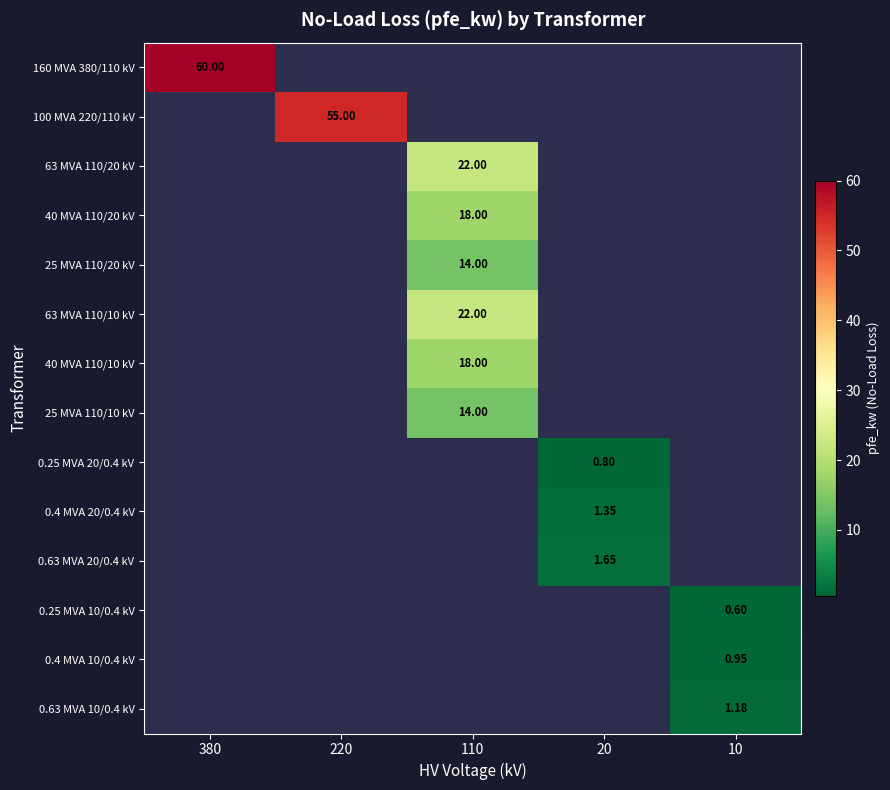

At how many categories does at least one series exceed 31?

2